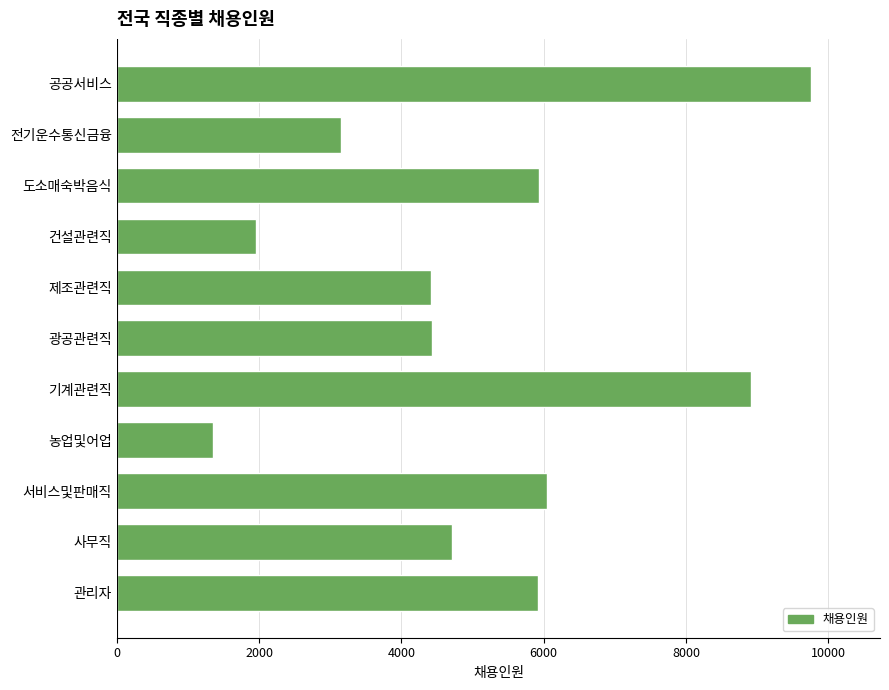

What is the change in value from 전기운수통신금융 to 공공서비스?

+6599